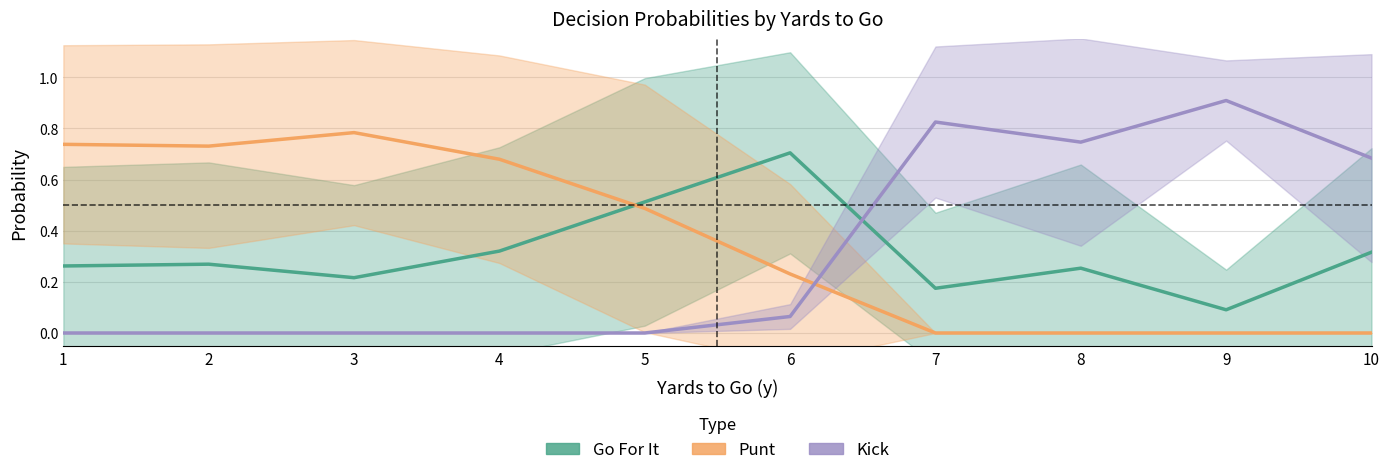

How many series are shown in this chart?

3